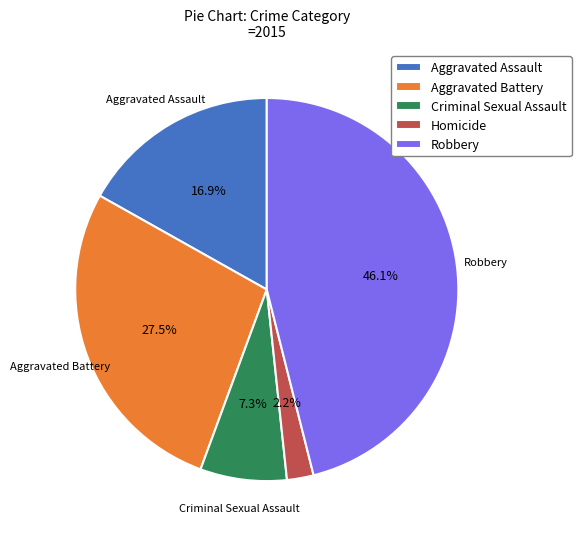

How many segments does this pie chart have?

5